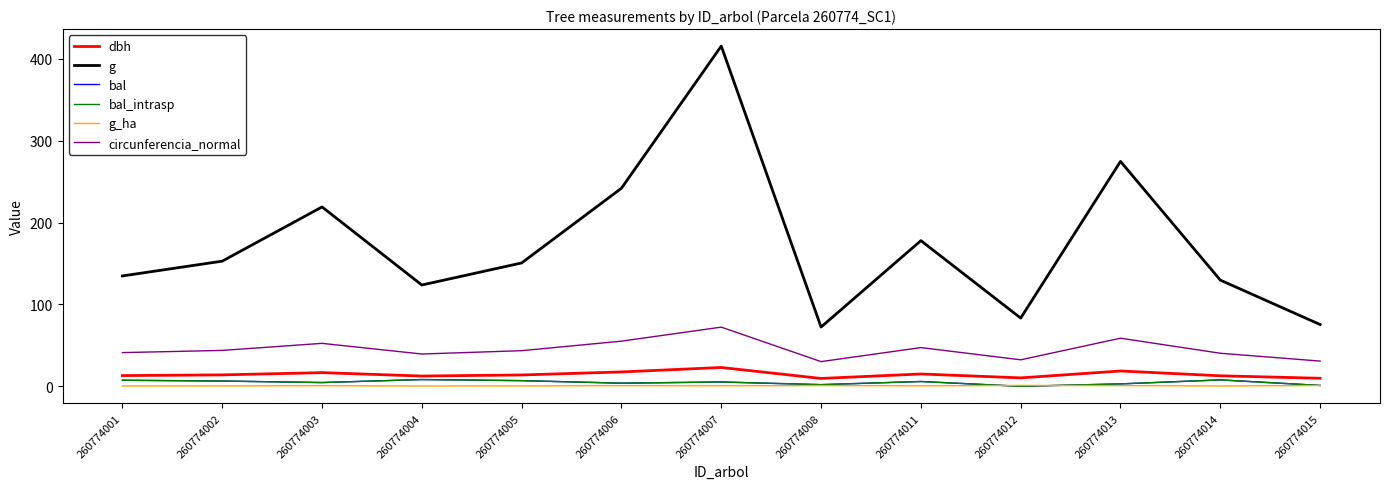

Which series changed the most between 260774007 and 260774012?

g